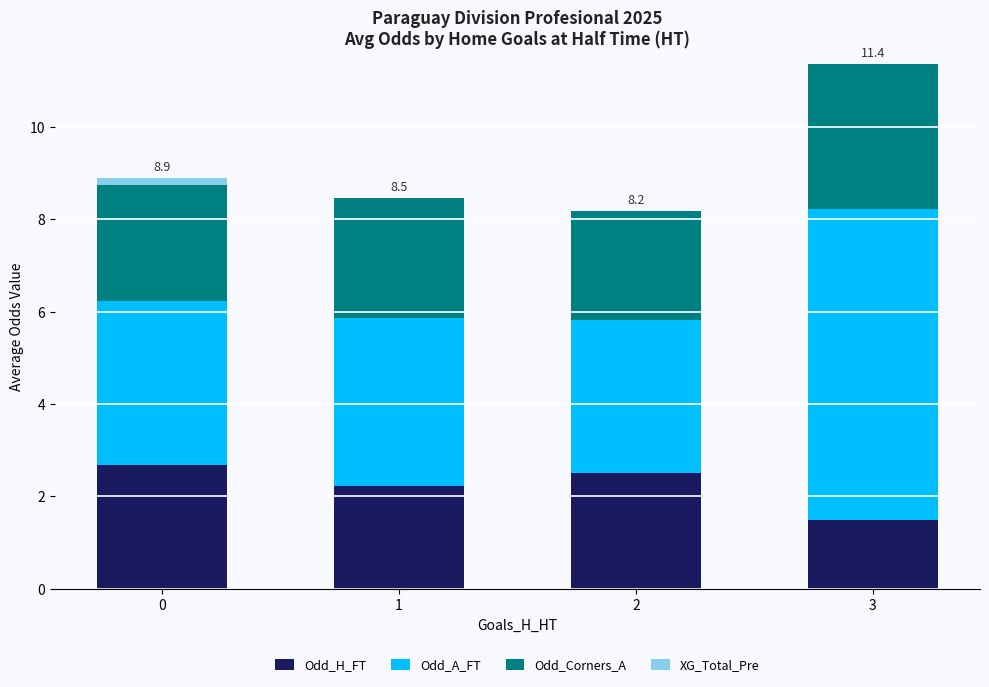

What is the highest value of the Odd_H_FT series?

2.7